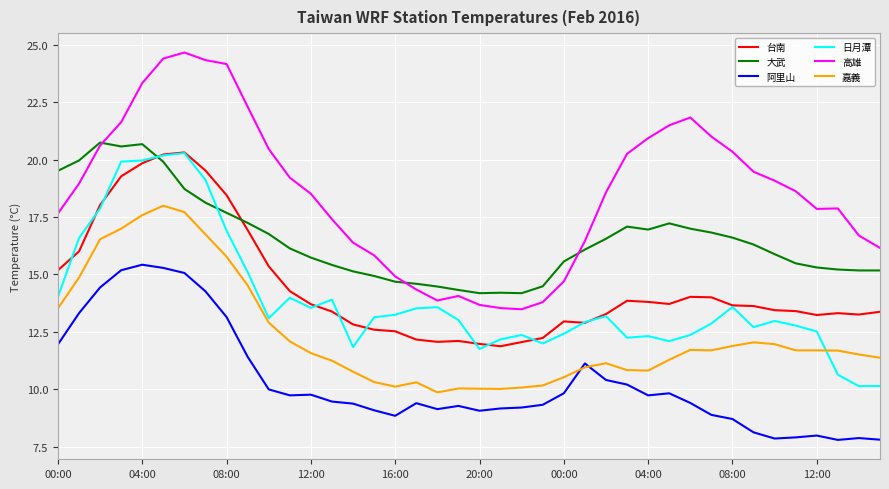

What is the maximum value shown in the chart?

24.7